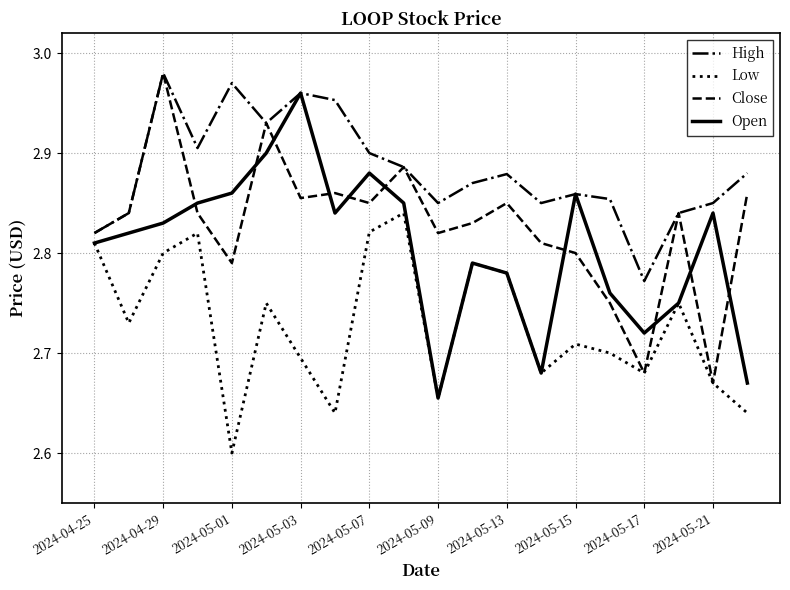

What are all the series names shown in the legend?

High, Low, Close, Open